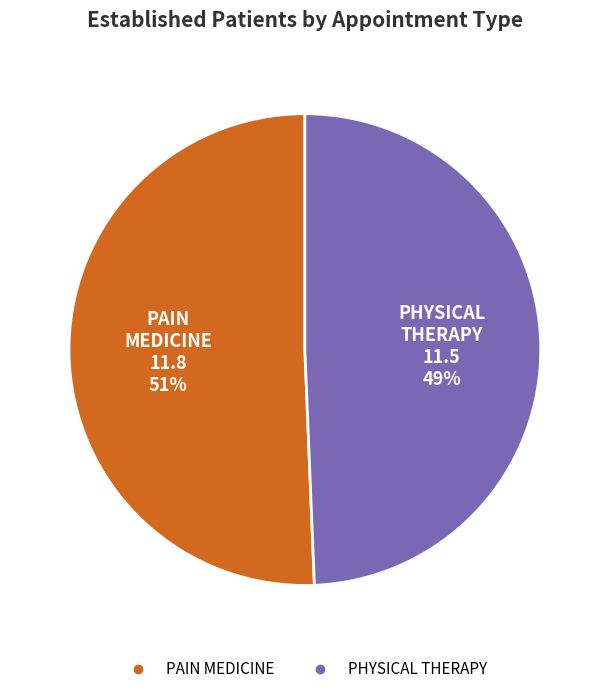

Is it true that PAIN MEDICINE is 64% of the pie?

False